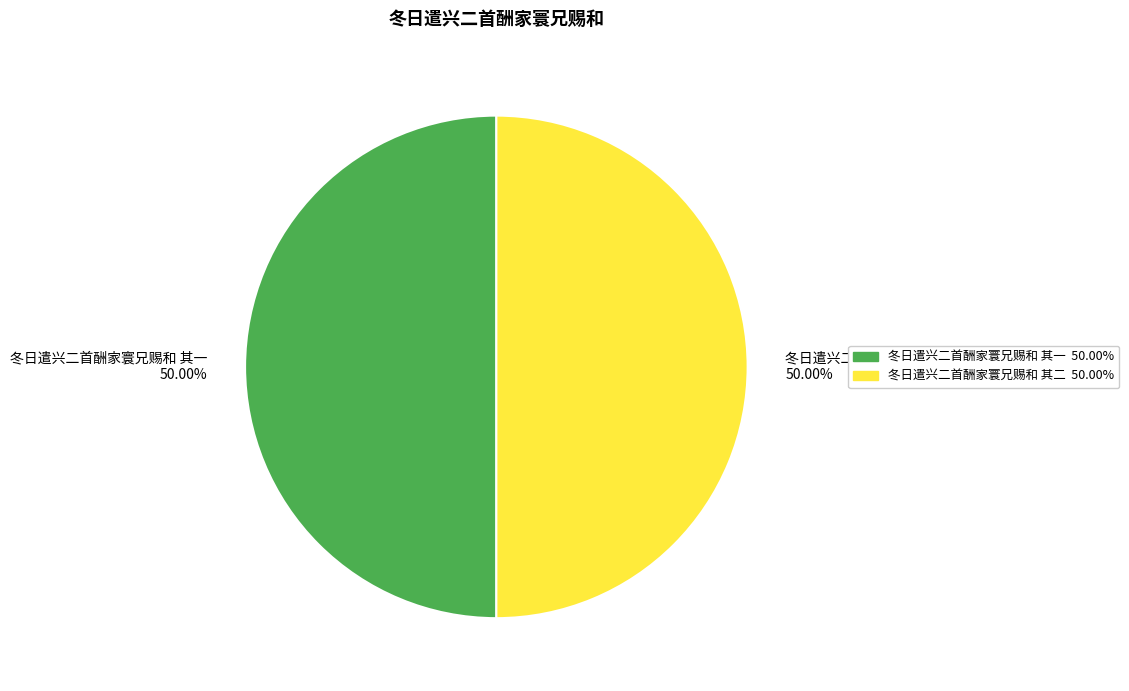

Approximately how many times larger is the value at 冬日遣兴二首酬家寰兄赐和 其一 compared to 冬日遣兴二首酬家寰兄赐和 其二?

1.0